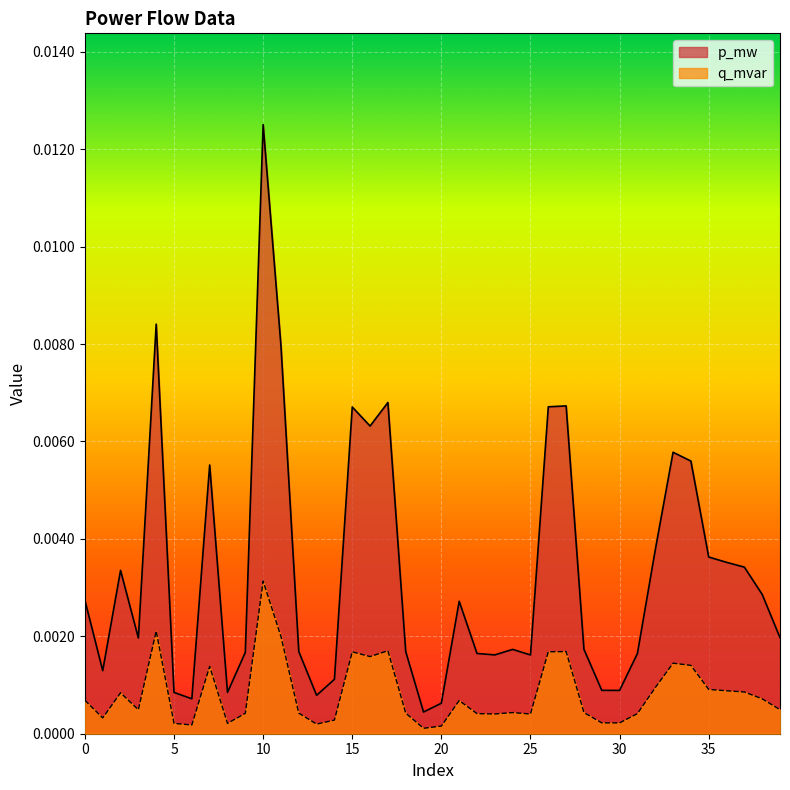

How many lines are shown in the chart?

2